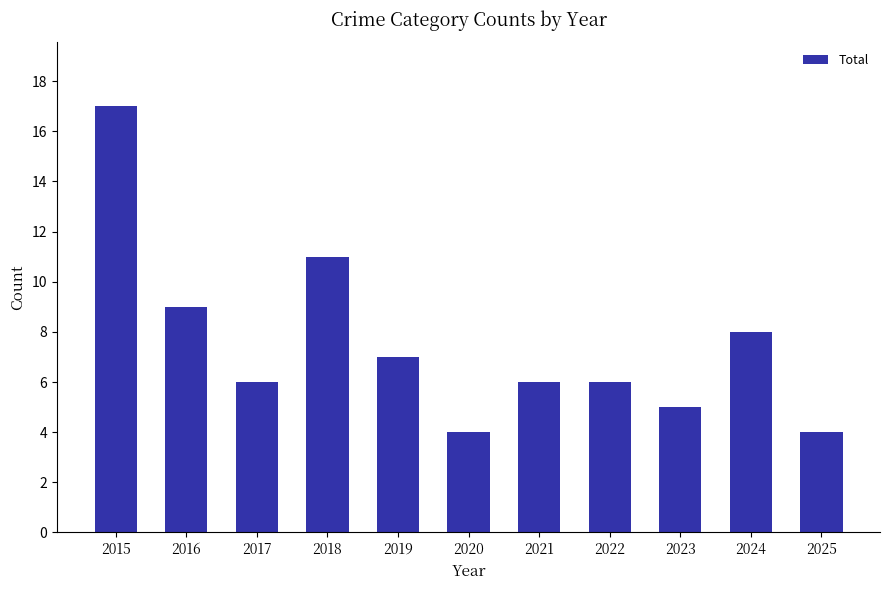

Does the chart contain stacked bars?

No